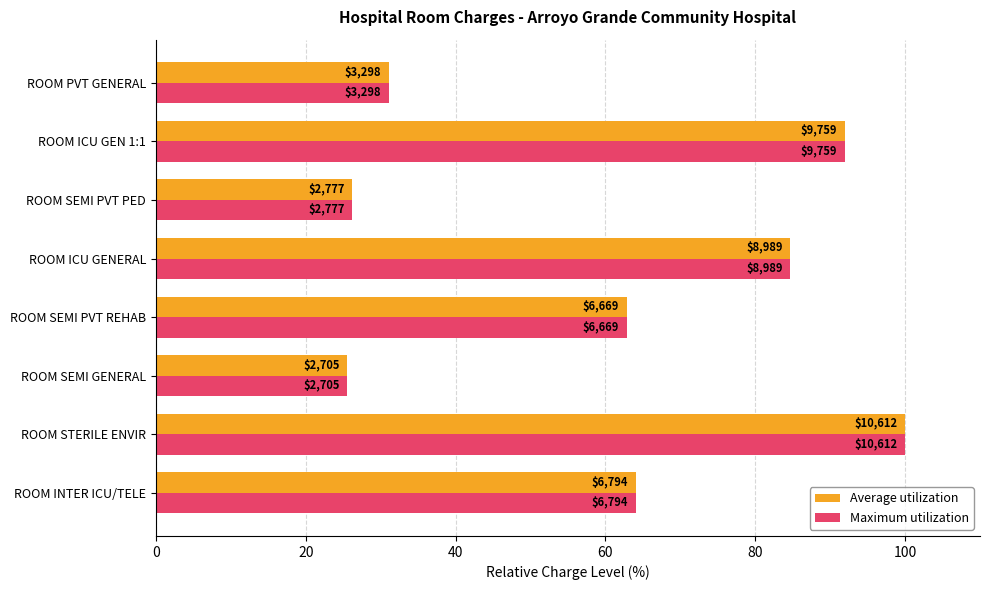

What is the lowest value of the Average utilization series?

25.5